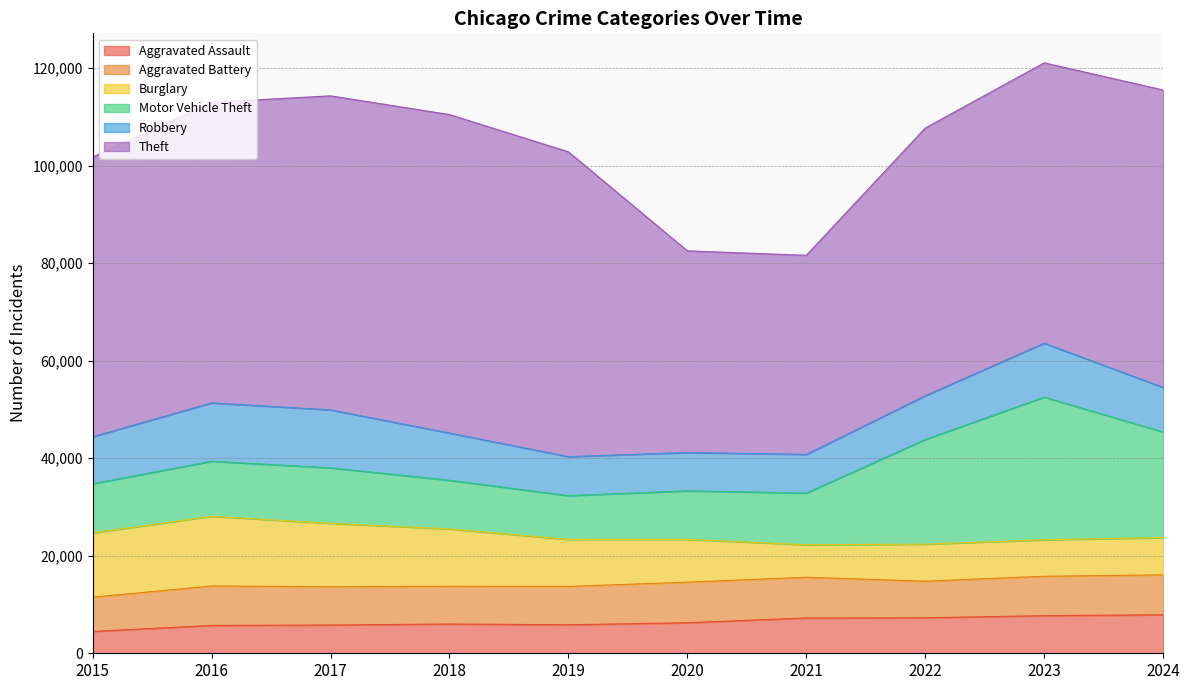

Between 2015 and 2021, which series saw the biggest shift?

Theft